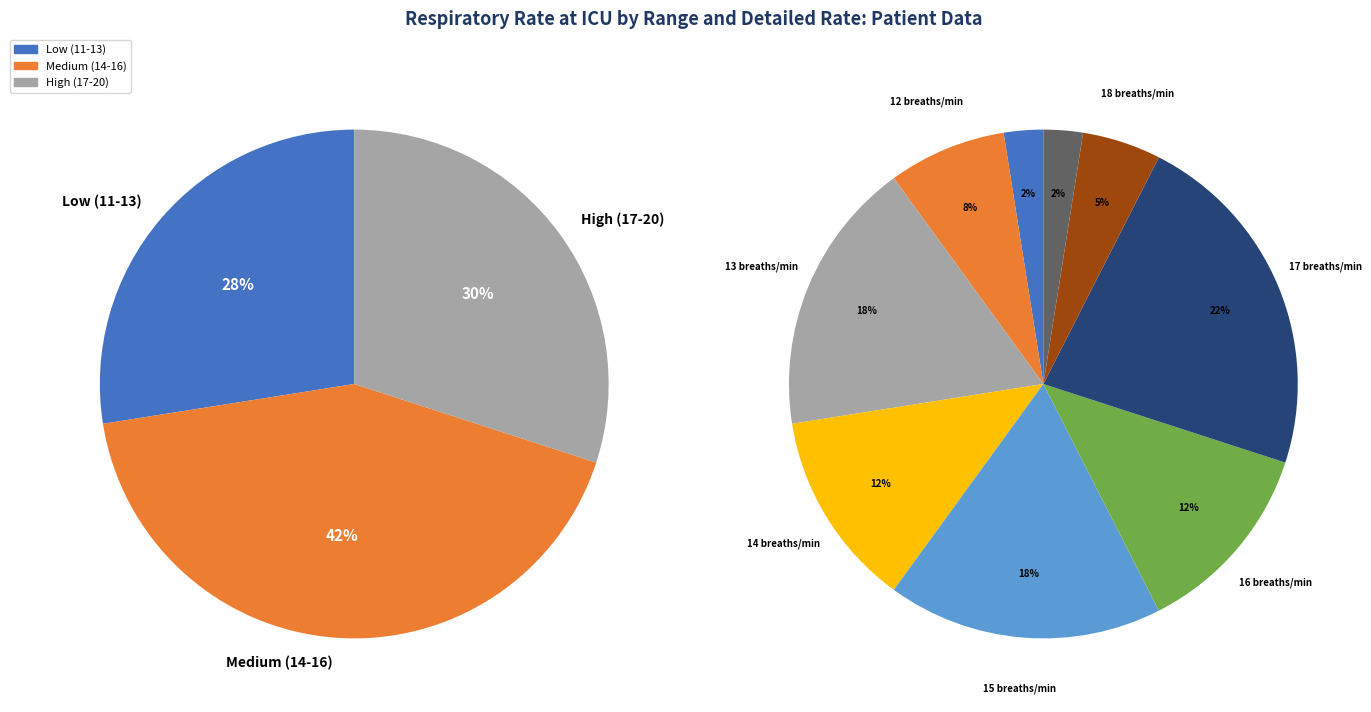

True or false: 16 accounts for 17% of the total.

False